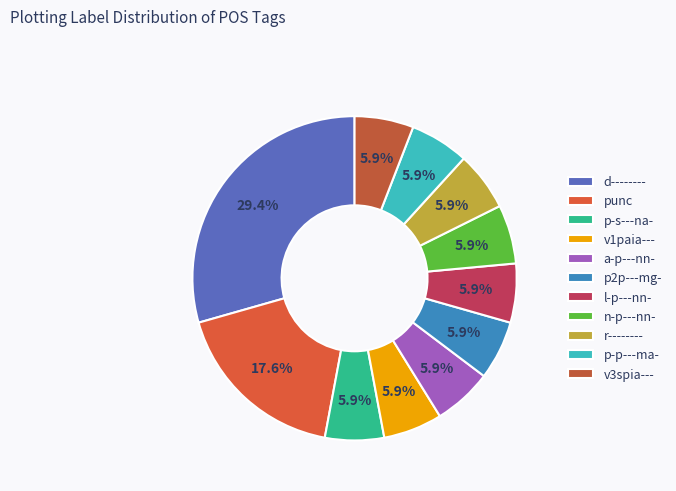

Which category has the smallest portion of the pie?

p-s---na-